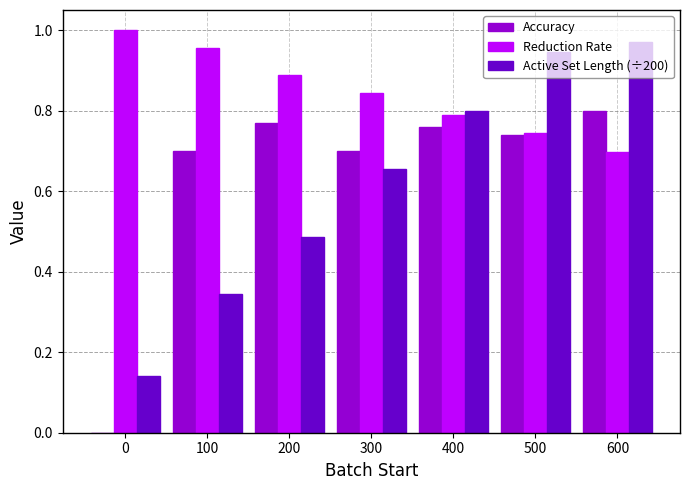

Which series changed the most between 0 and 300?

Accuracy